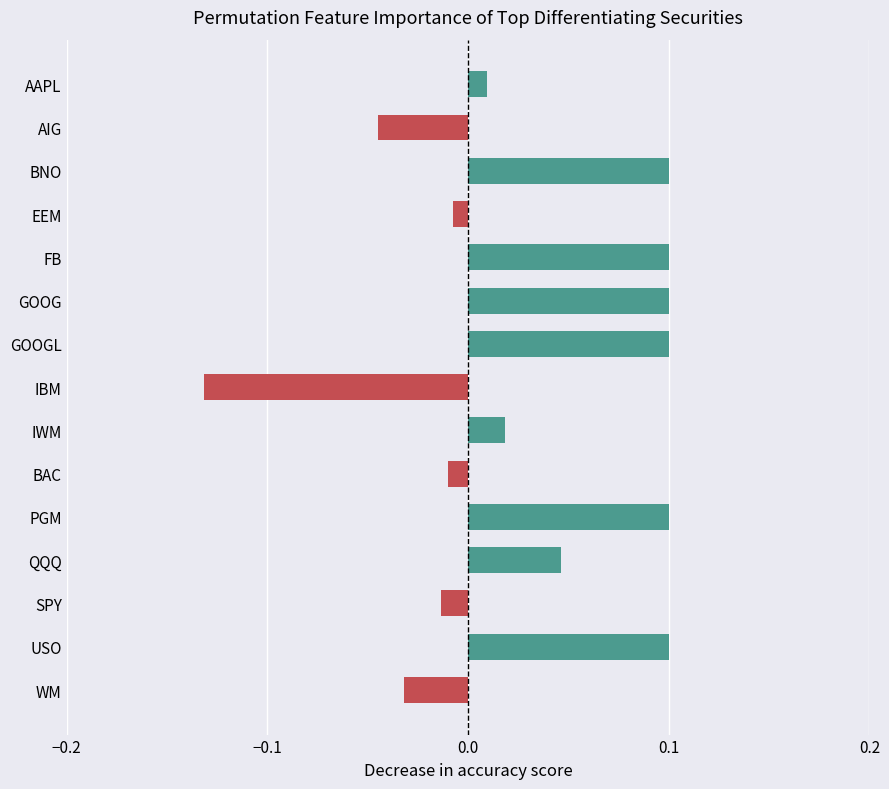

How many bars are there in total?

15